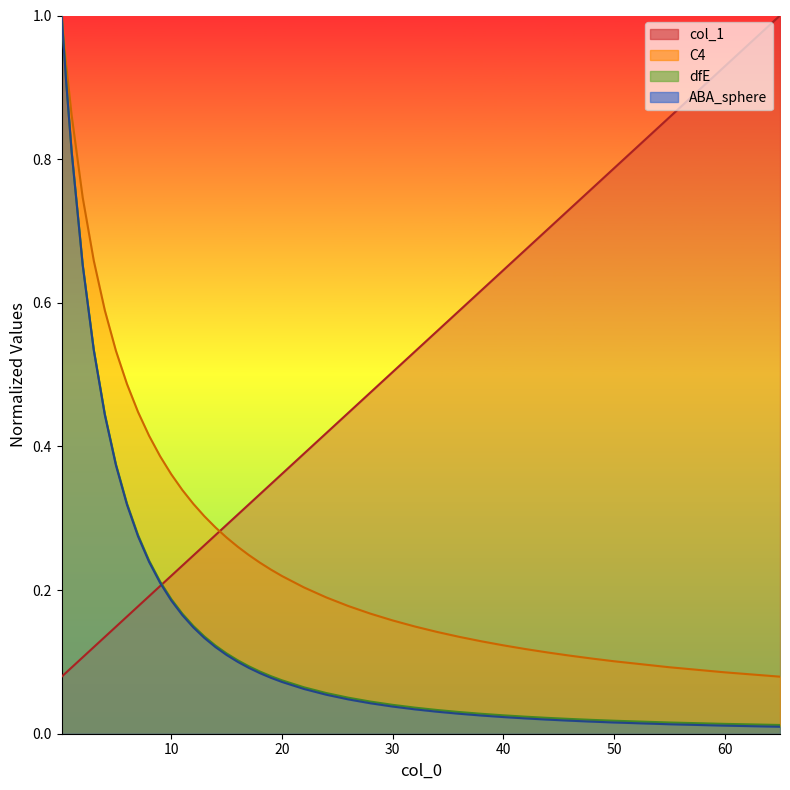

Reading left to right, transcribe all the data shown in this chart.

col_1: 0.1	0.1	0.1	0.1	0.1	0.1	0.1	0.2	0.2	0.2	0.2	0.2	0.2	0.2	0.3	0.3	0.3	0.3	0.3	0.3	0.3	0.4	0.4	0.4	0.4	0.5	0.5	0.5	0.6	0.6	0.6	0.6	0.7	0.7	0.7	0.8	0.8	0.9	0.9	1.0
C4: 1.0	0.9	0.9	0.7	0.7	0.6	0.5	0.5	0.4	0.4	0.4	0.4	0.3	0.3	0.3	0.3	0.3	0.3	0.2	0.2	0.2	0.2	0.2	0.2	0.2	0.2	0.2	0.1	0.1	0.1	0.1	0.1	0.1	0.1	0.1	0.1	0.1	0.1	0.1	0.1
dfE: 1.0	0.9	0.8	0.7	0.5	0.4	0.4	0.3	0.3	0.2	0.2	0.2	0.2	0.1	0.1	0.1	0.1	0.1	0.1	0.1	0.1	0.1	0.1	0.1	0.0	0.0	0.0	0.0	0.0	0.0	0.0	0.0	0.0	0.0	0.0	0.0	0.0	0.0	0.0	0.0
ABA_sphere: 1.0	0.9	0.8	0.7	0.5	0.4	0.4	0.3	0.3	0.2	0.2	0.2	0.2	0.2	0.1	0.1	0.1	0.1	0.1	0.1	0.1	0.1	0.1	0.1	0.1	0.0	0.0	0.0	0.0	0.0	0.0	0.0	0.0	0.0	0.0	0.0	0.0	0.0	0.0	0.0